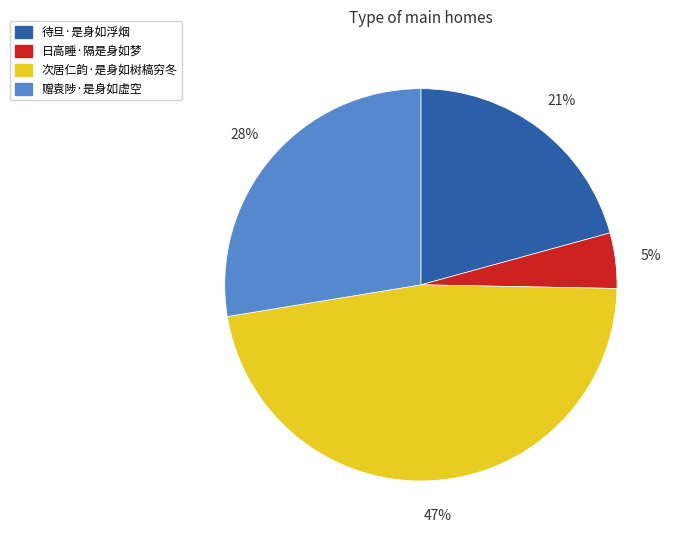

Is there any slice that represents more than half of the pie?

No